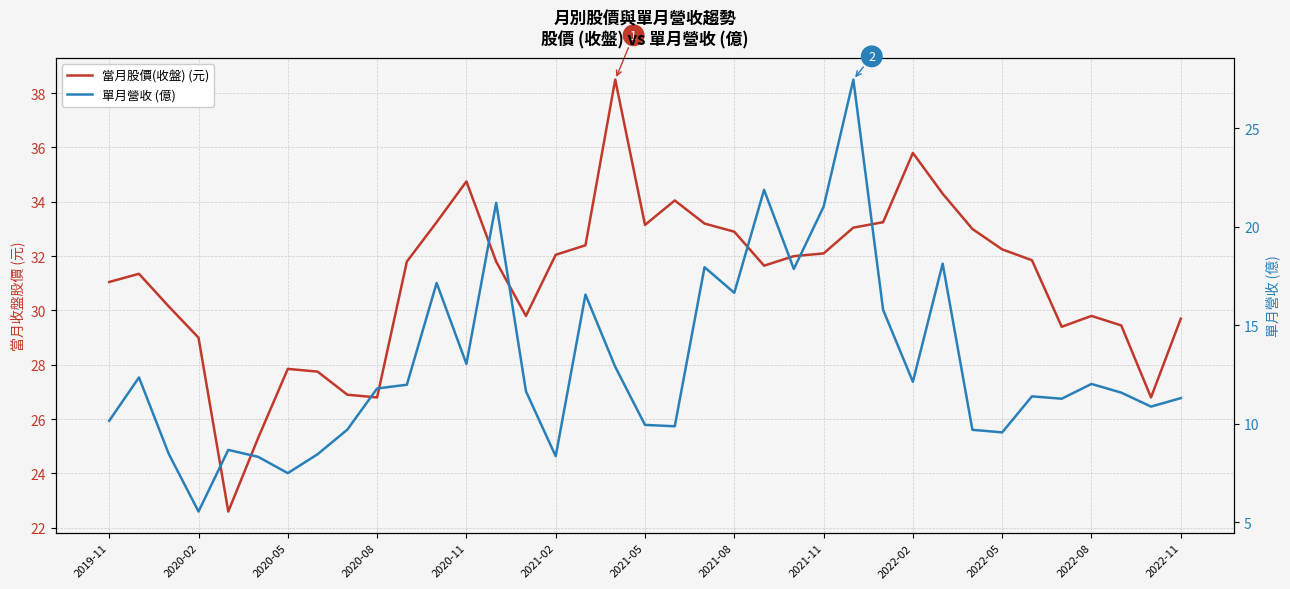

Rank the series by their maximum value, from lowest to highest.

單月營收 (億), 當月股價(收盤) (元)